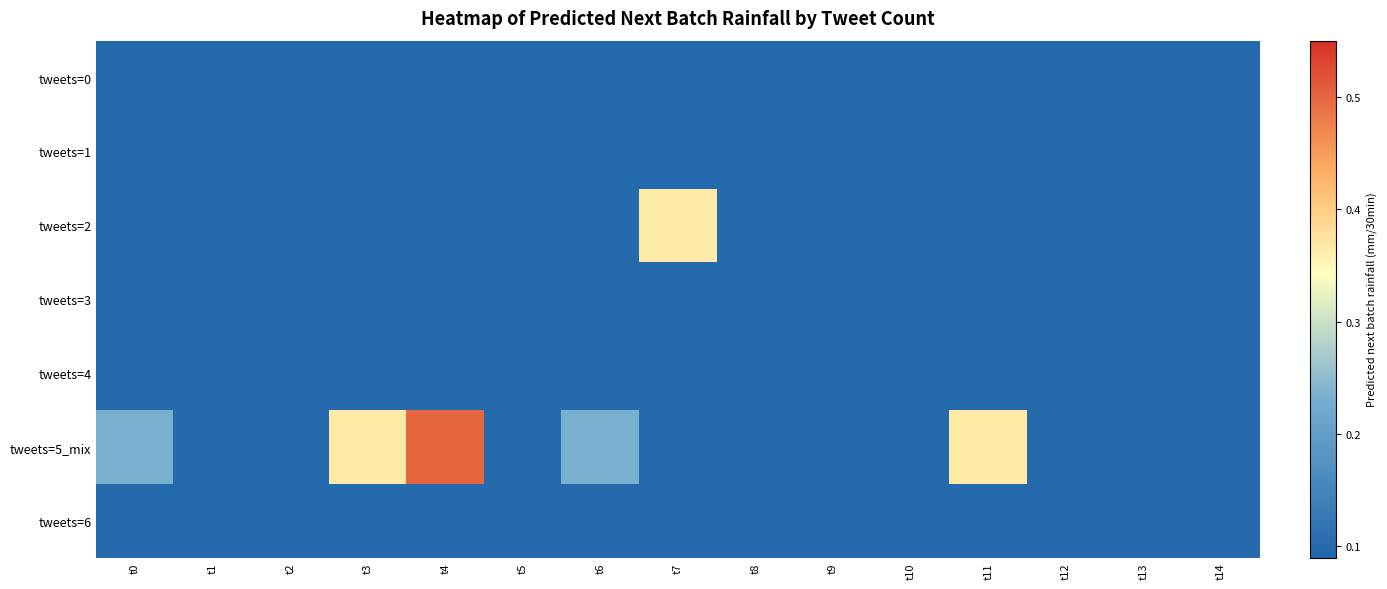

At t2, list the series in order from largest to smallest.

tweets=0, tweets=1, tweets=2, tweets=3, tweets=5_mix, tweets=4, tweets=6